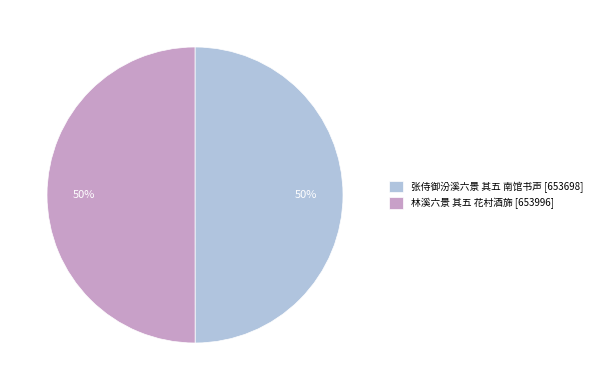

What is the ratio of the value at 张侍御汾溪六景 其五 南馆书声 to the value at 林溪六景 其五 花村酒旆?

1.0